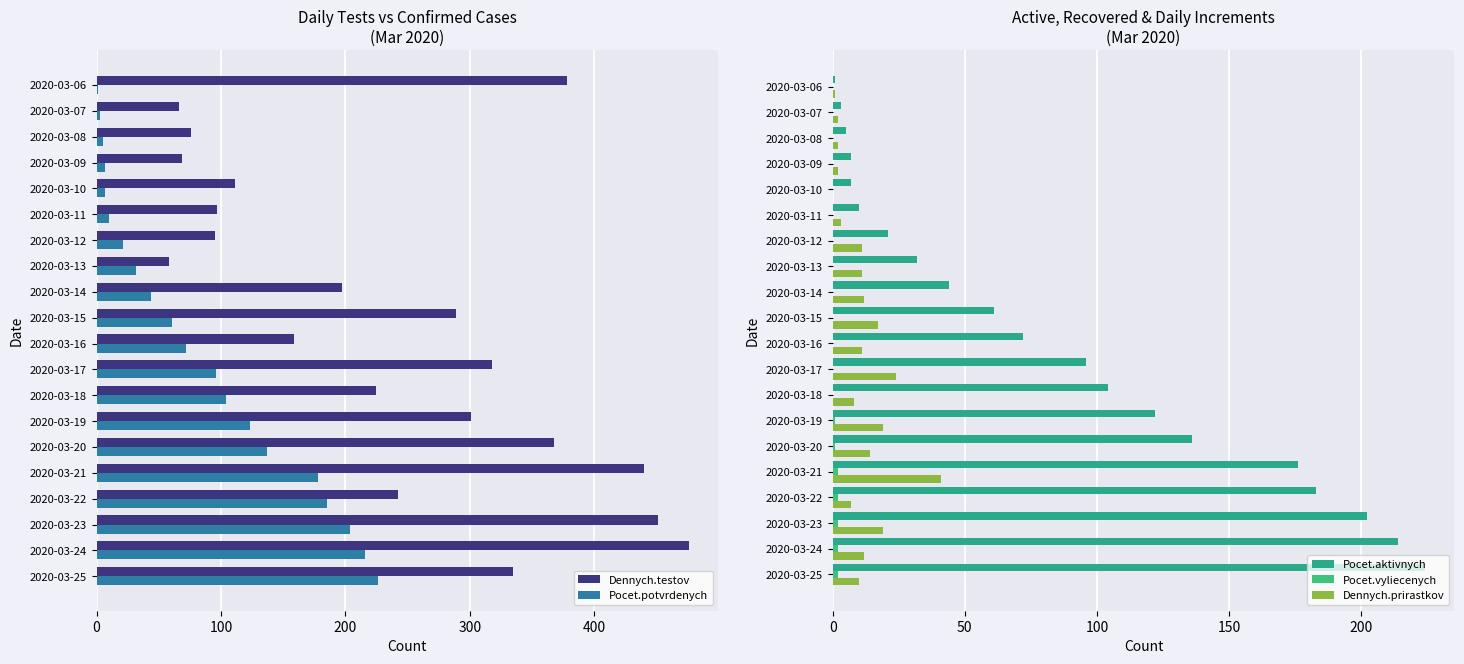

What is the sum of the Pocet.potvrdenych values at 2020-03-18 and 2020-03-17?

200